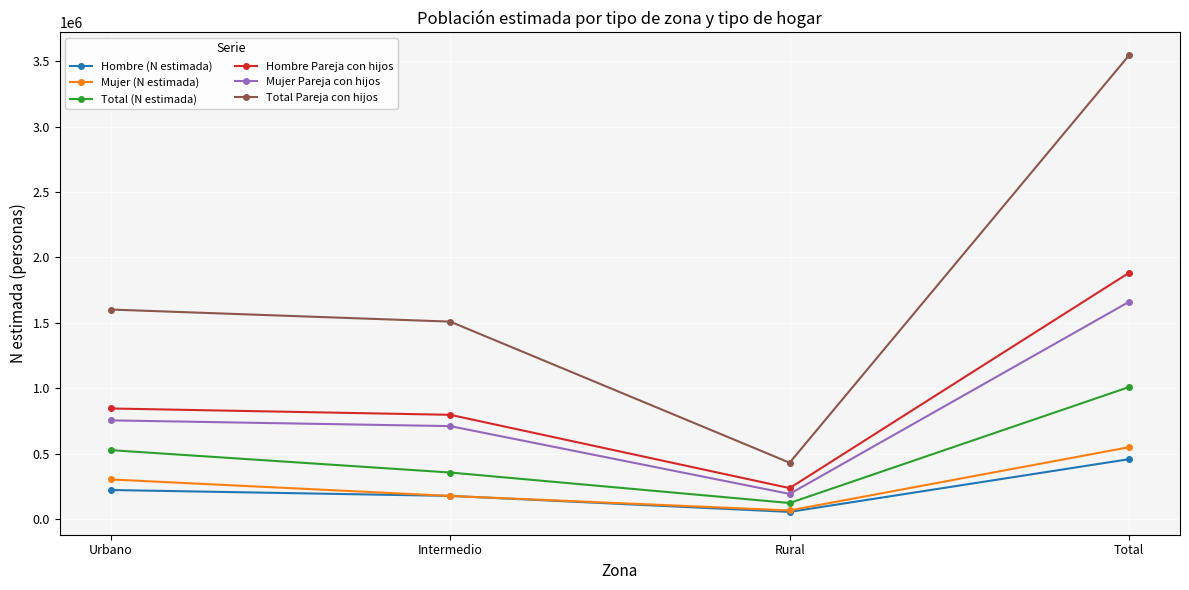

True or false: Mujer Pareja con hijos and Total (N estimada) intersect in this chart.

False